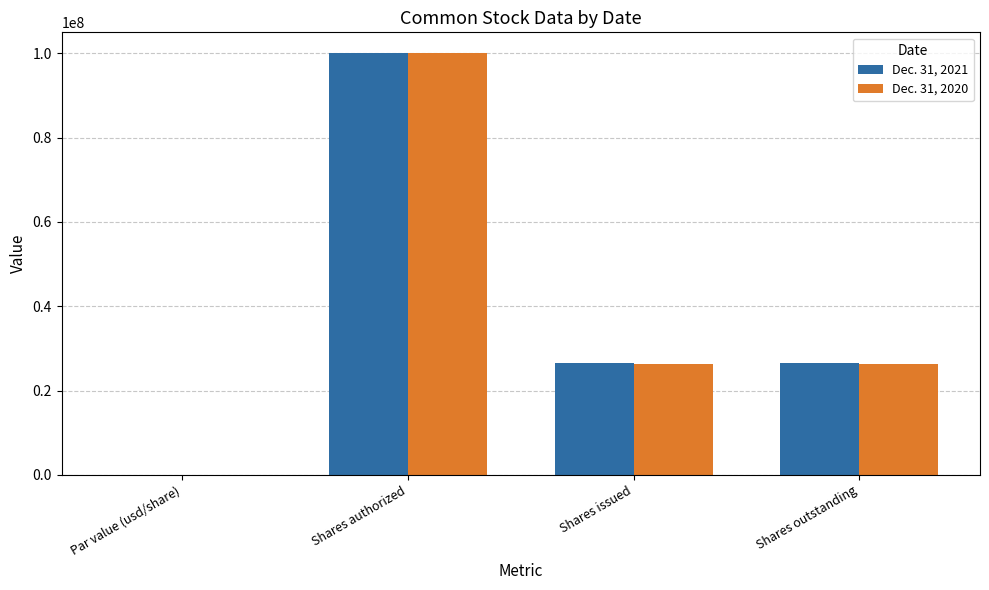

What is the total value across all series at Shares issued?

52815960